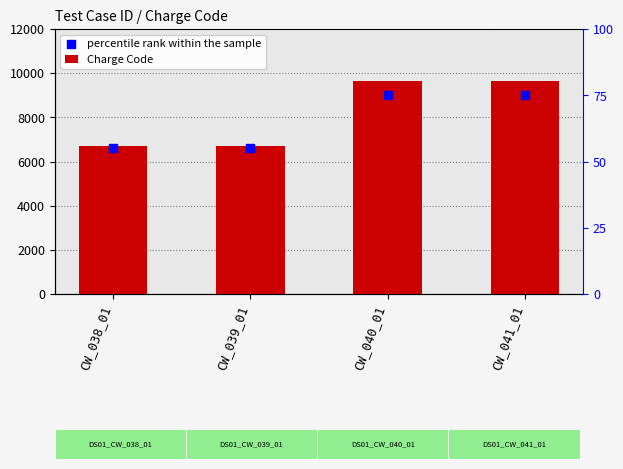

Which series has the largest total across all categories?

Charge Code